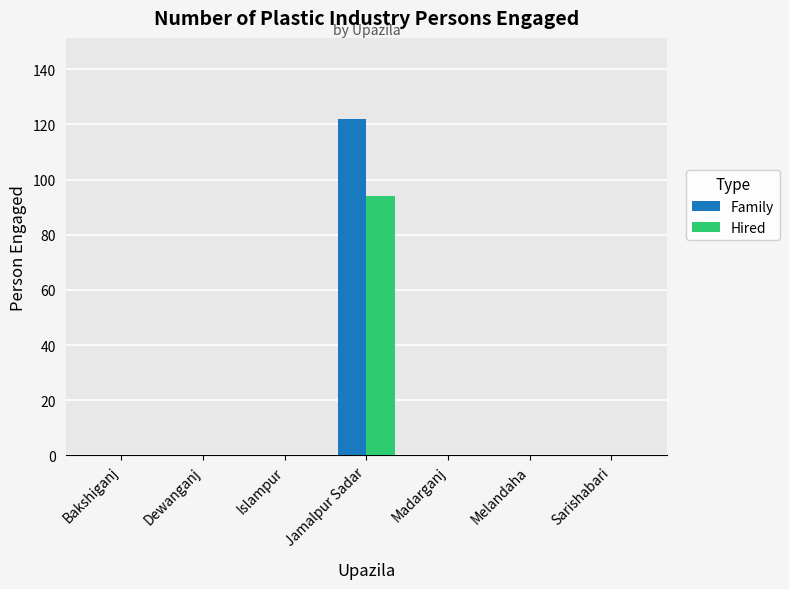

The value of Family at Madarganj is 0. True or false?

True